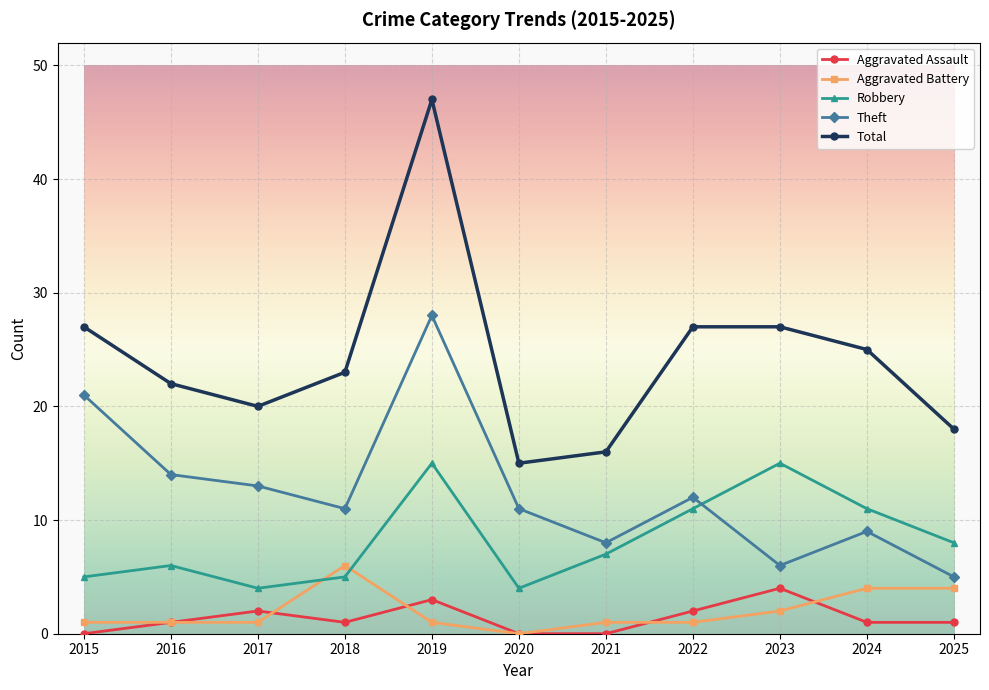

Count the number of categories in the chart.

11